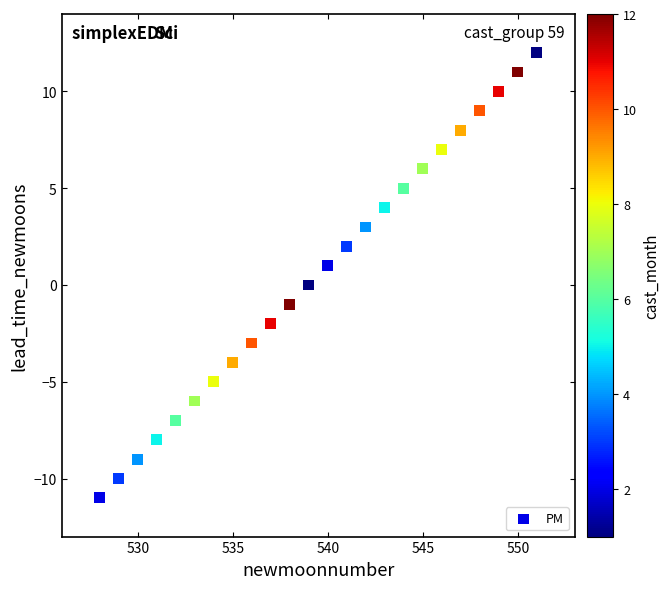

What is the range of X values (max minus min)?

23